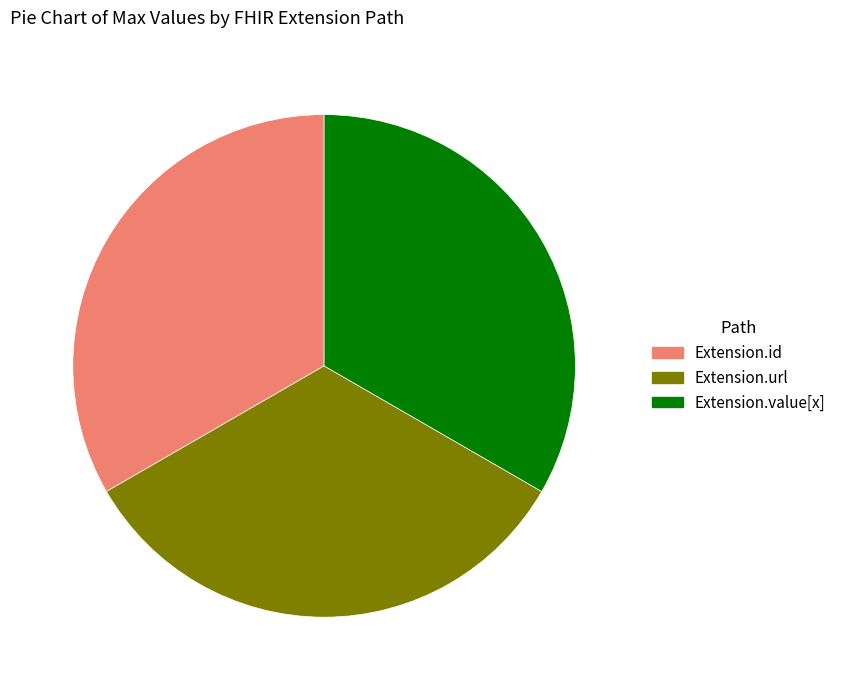

How many slices are in this pie chart?

3